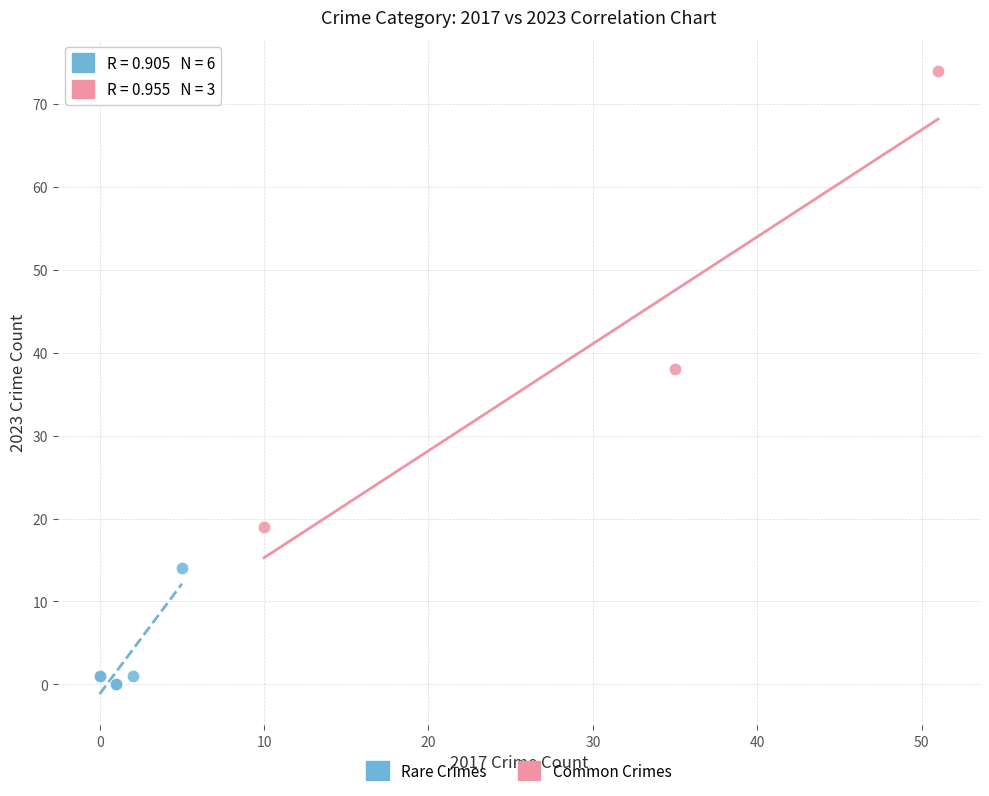

Which series has the widest spread of Y values?

Common Crimes